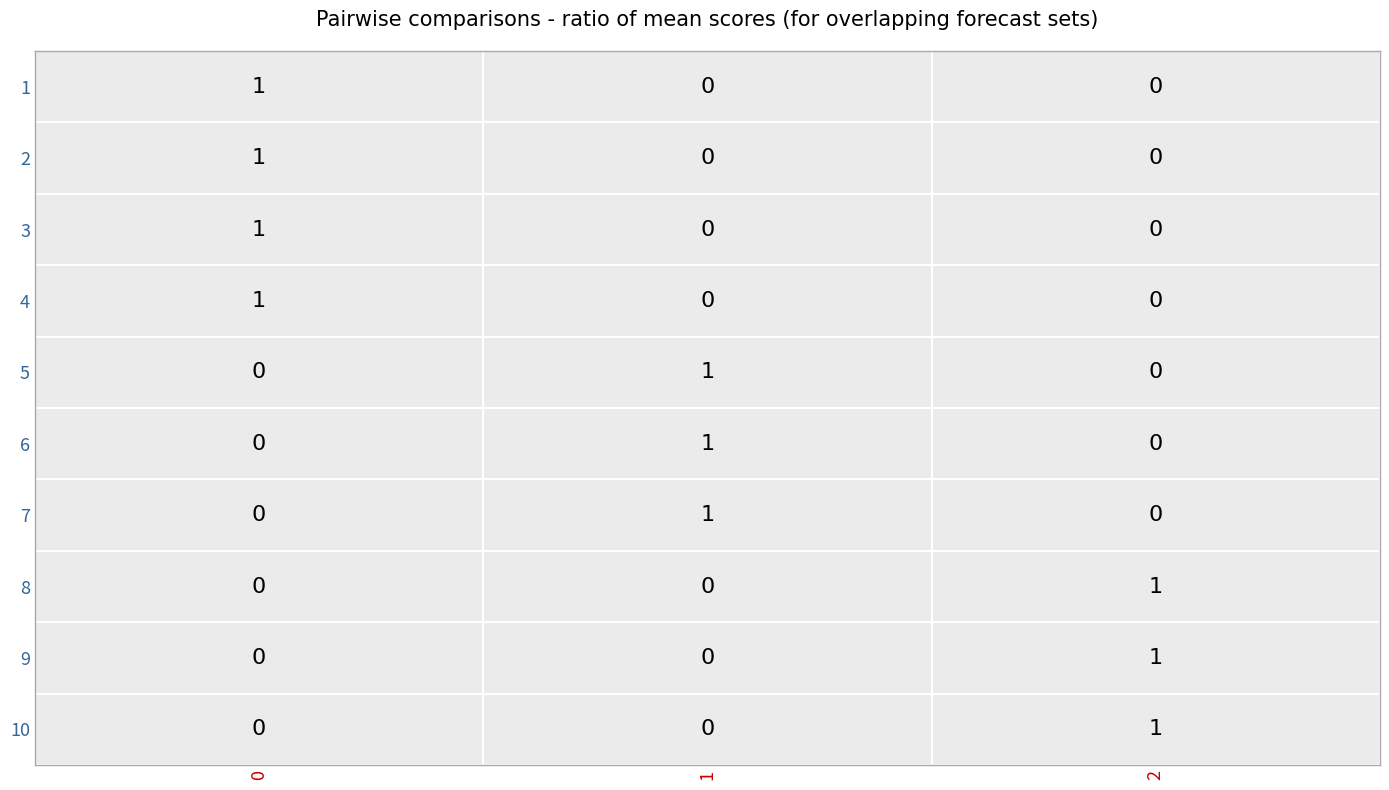

How many values in 9 are above zero?

1